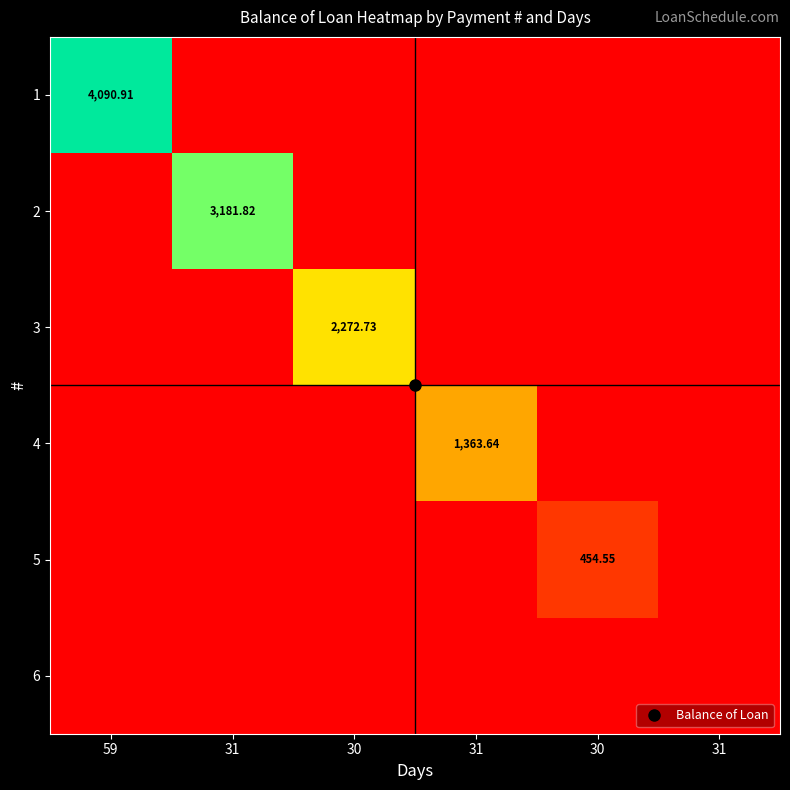

Is the value of 4 at 31 greater than the value of 2 at 31?

No